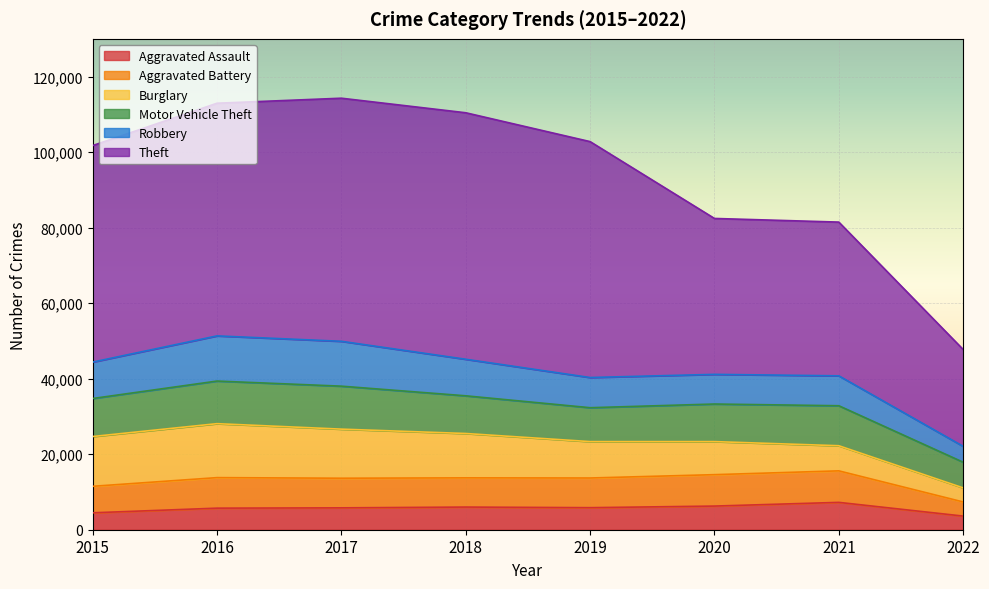

What is the approximate value of Robbery at 2022?

4202